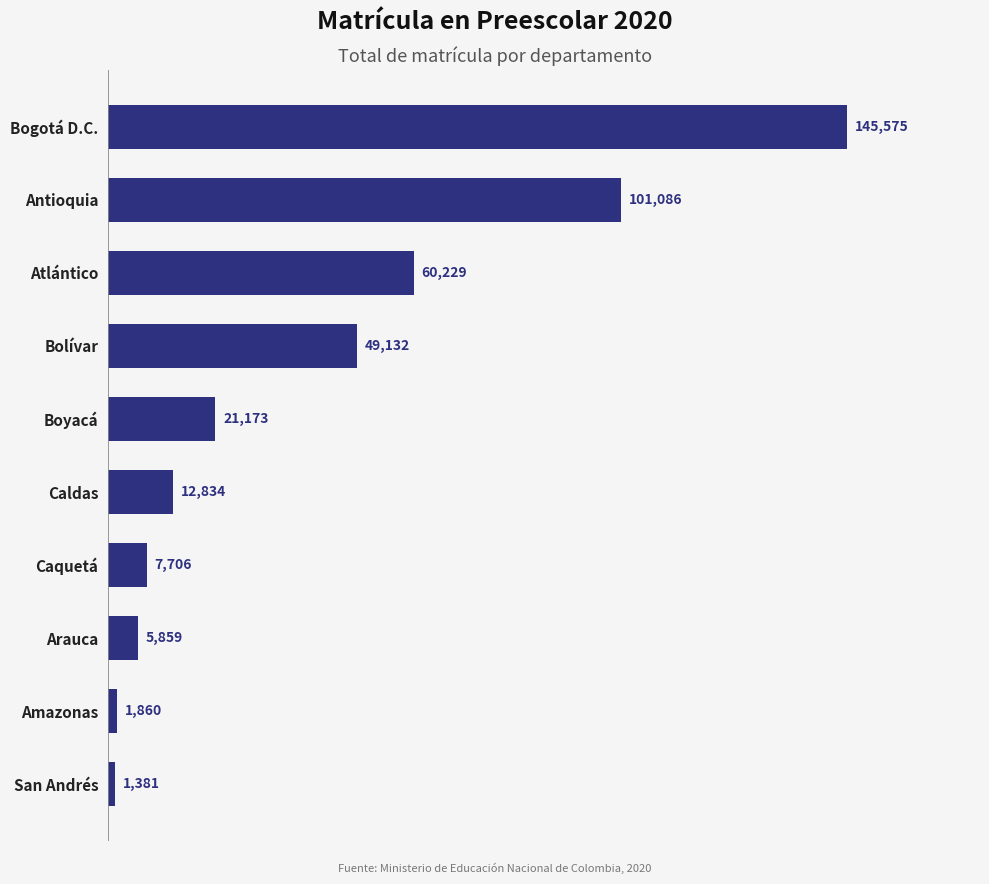

How many values are below 21173?

5